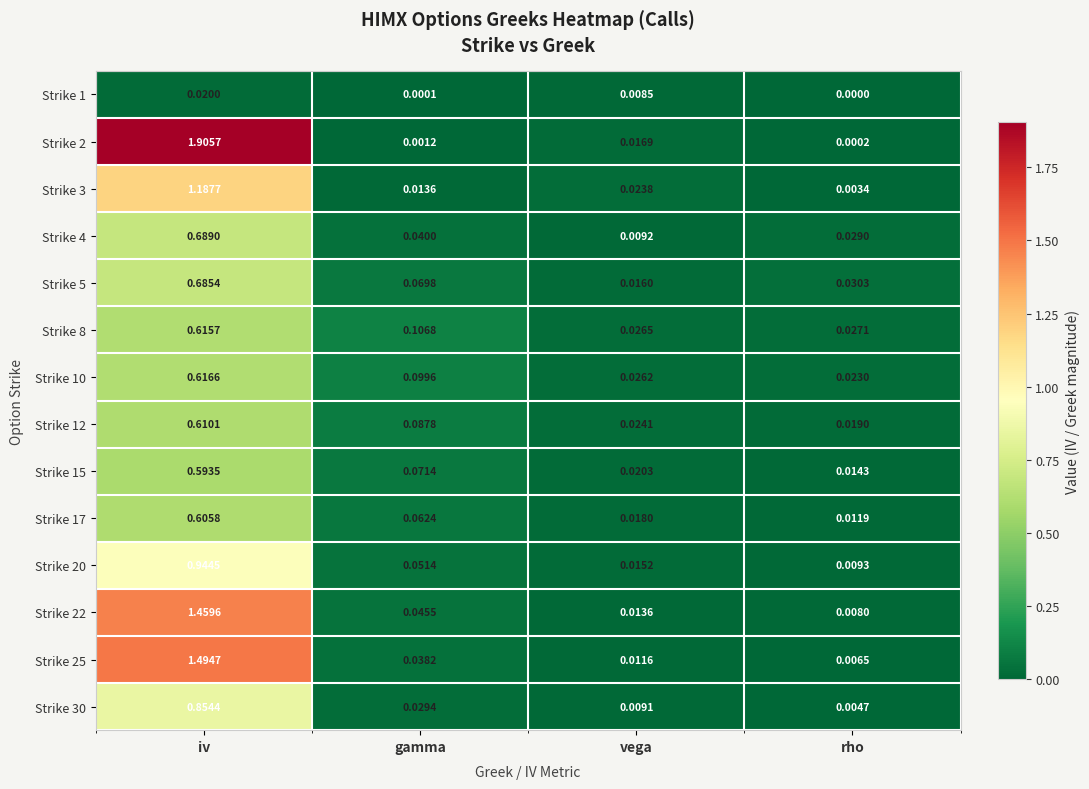

At which category is the sum across all series the highest?

iv